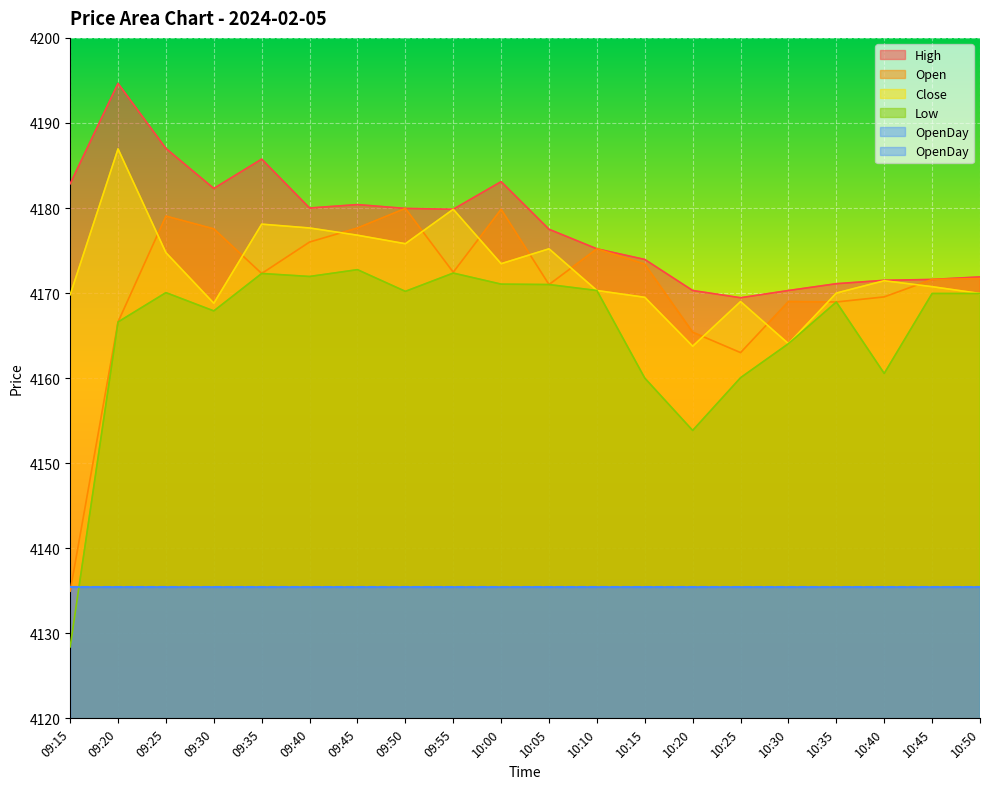

How many values in the Close series exceed 4171?

10